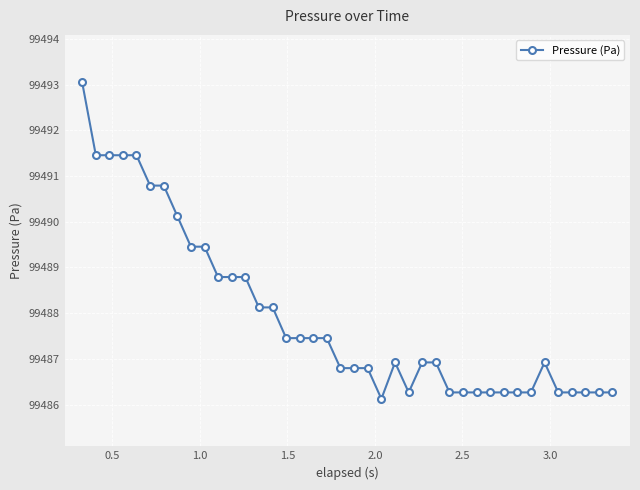

What is the minimum value shown in the chart?

99486.1